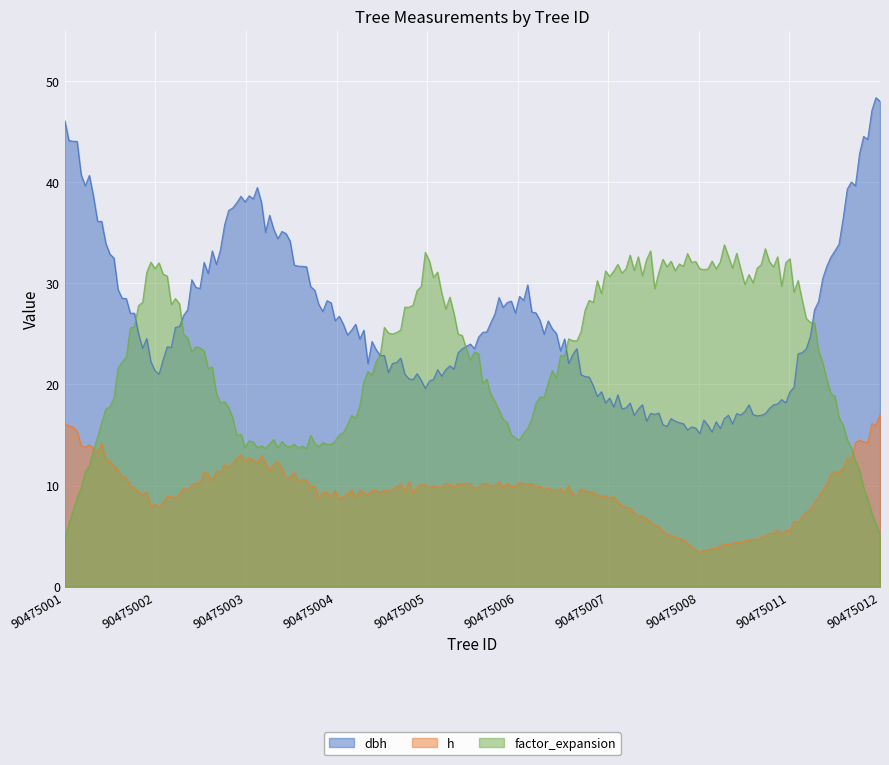

Rank the series by their average value, from lowest to highest.

h, factor_expansion, dbh